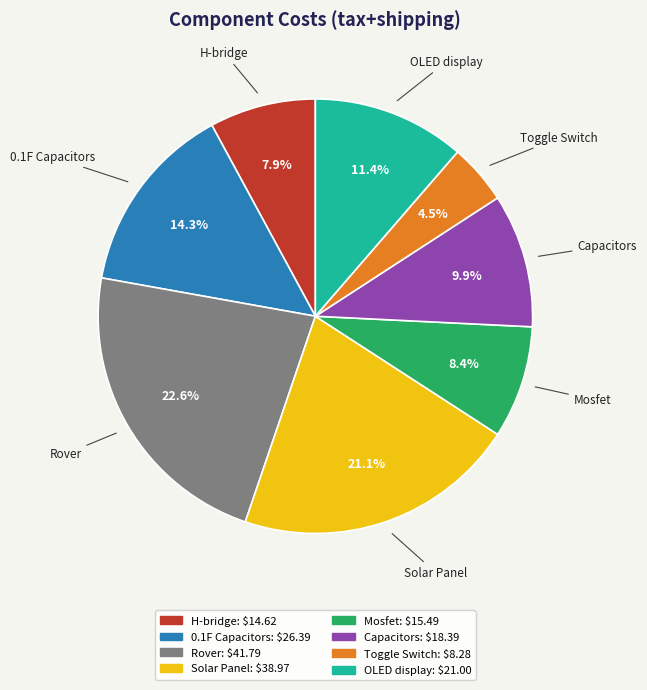

What portion of the pie excludes 0.1F Capacitors?

85.7%